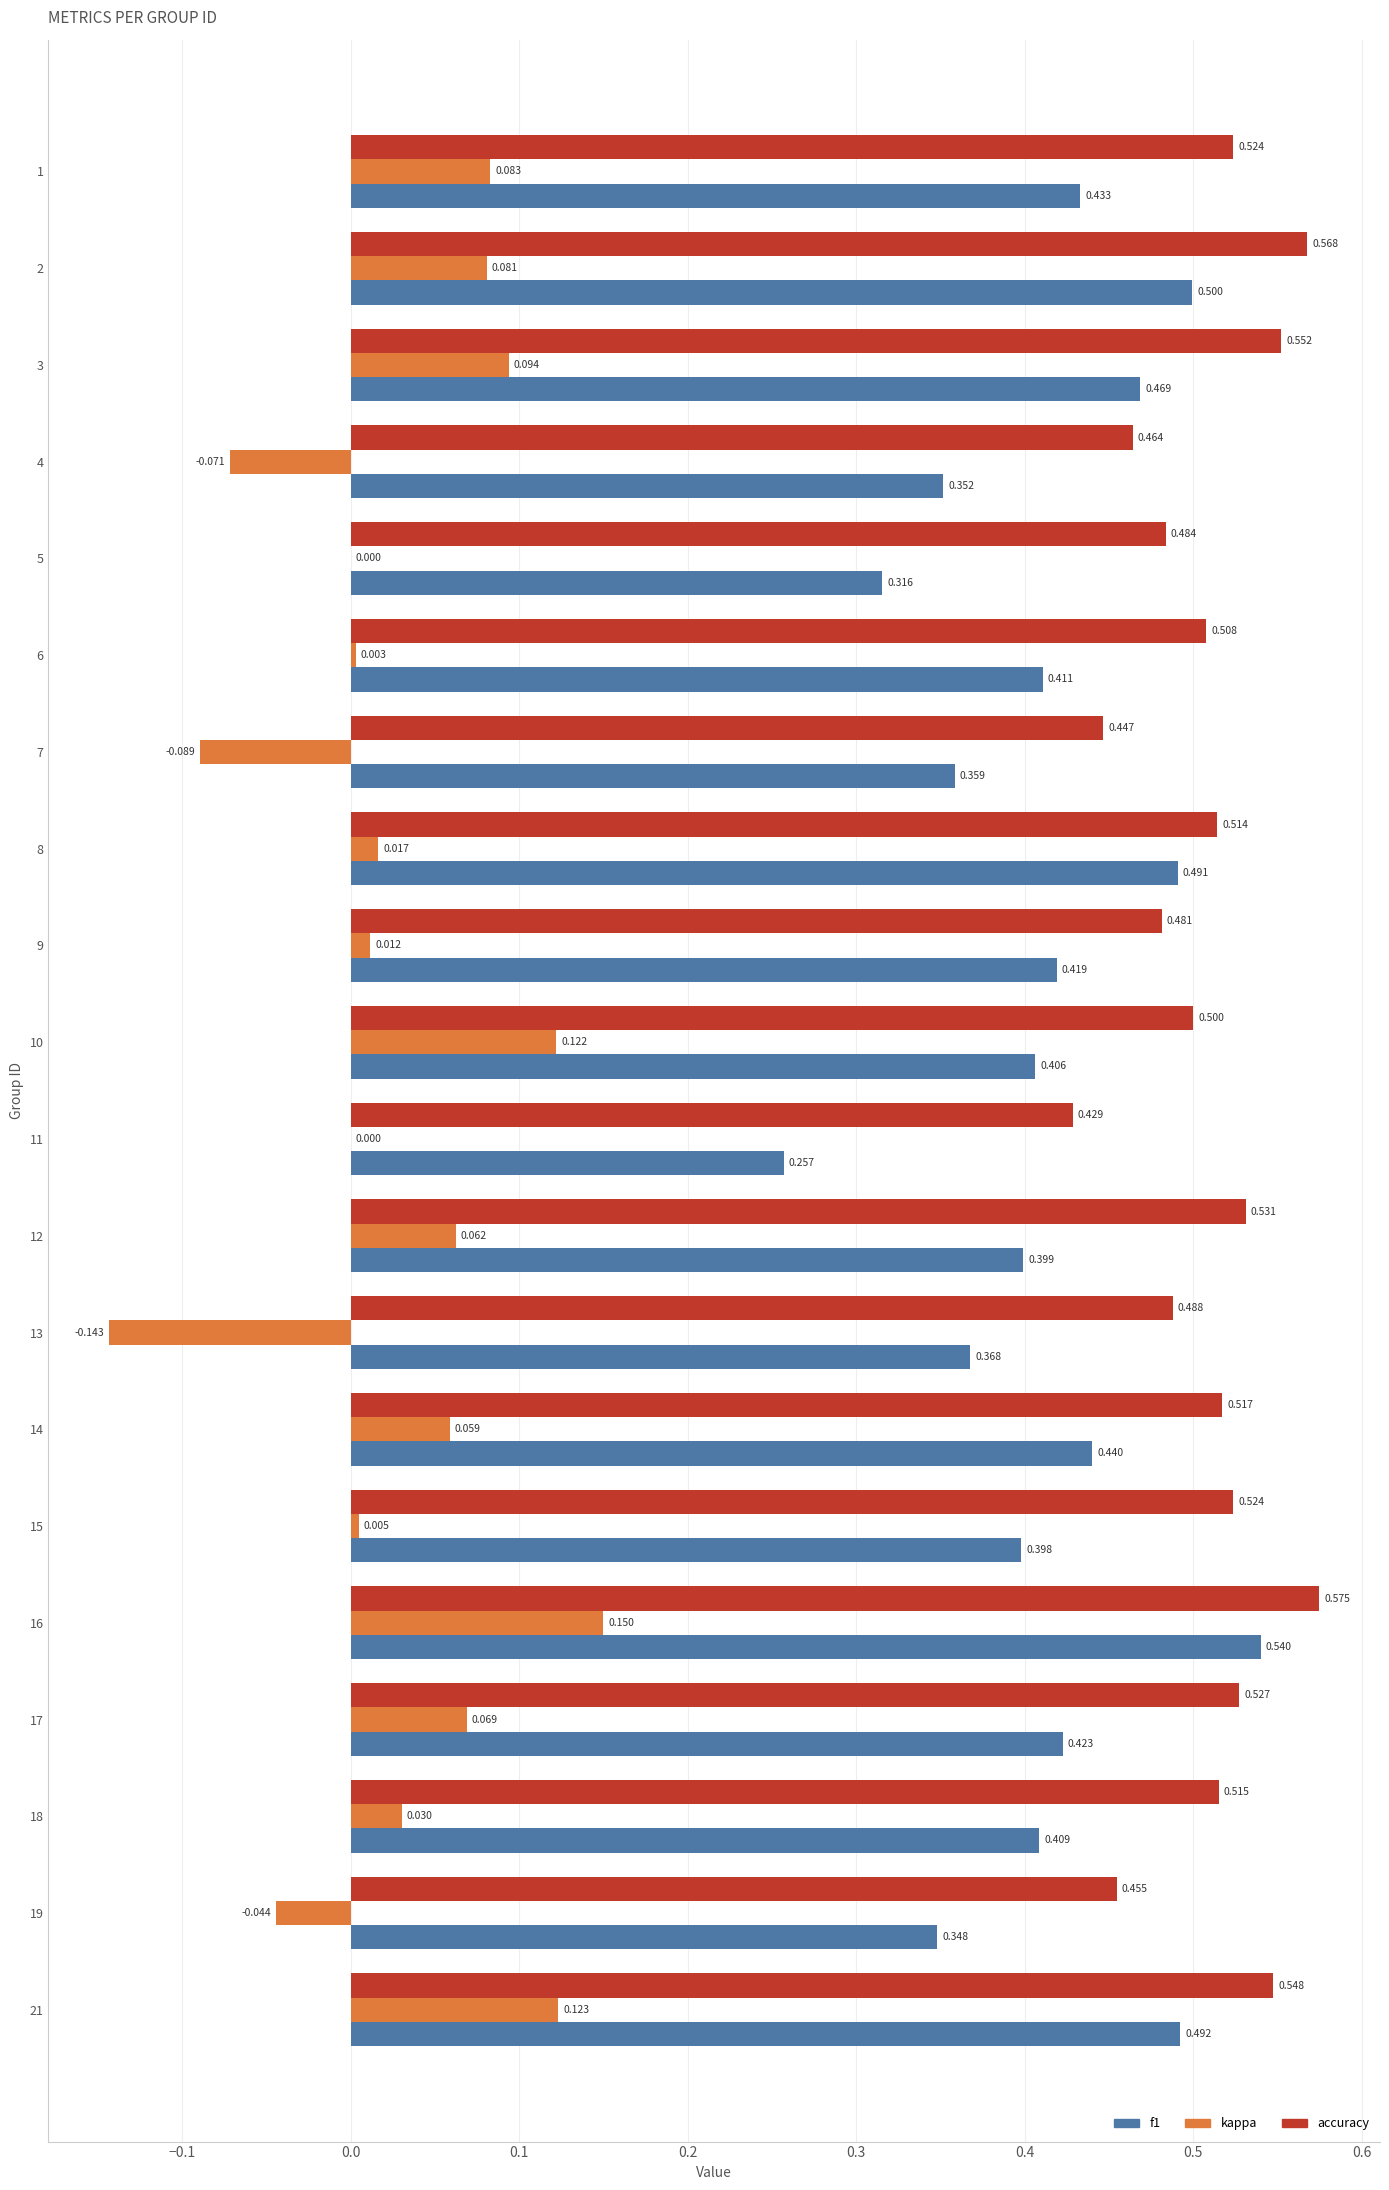

Is the value of kappa at 4 greater than the value of accuracy at 10?

No